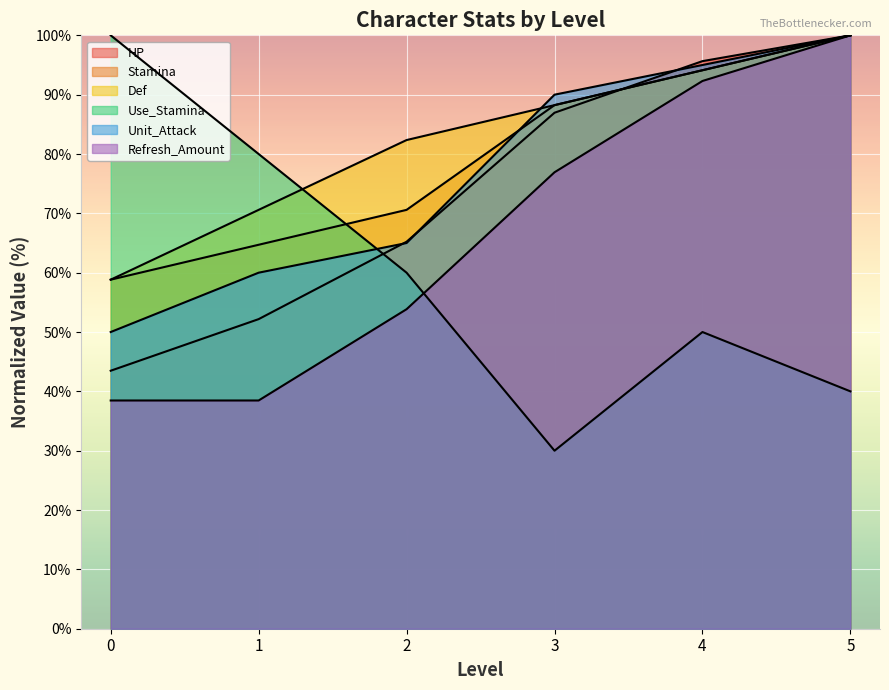

Reading right to left, transcribe all the data shown in this chart.

HP: 5=100.0	4=95.7	3=87.0	2=65.2	1=52.2	0=43.5
Stamina: 5=100.0	4=94.1	3=88.2	2=70.6	1=64.7	0=58.8
Def: 5=100.0	4=94.1	3=88.2	2=82.4	1=70.6	0=58.8
Use_Stamina: 5=40.0	4=50.0	3=30.0	2=60.0	1=80.0	0=100.0
Unit_Attack: 5=100.0	4=95.0	3=90.0	2=65.0	1=60.0	0=50.0
Refresh_Amount: 5=100.0	4=92.3	3=76.9	2=53.8	1=38.5	0=38.5